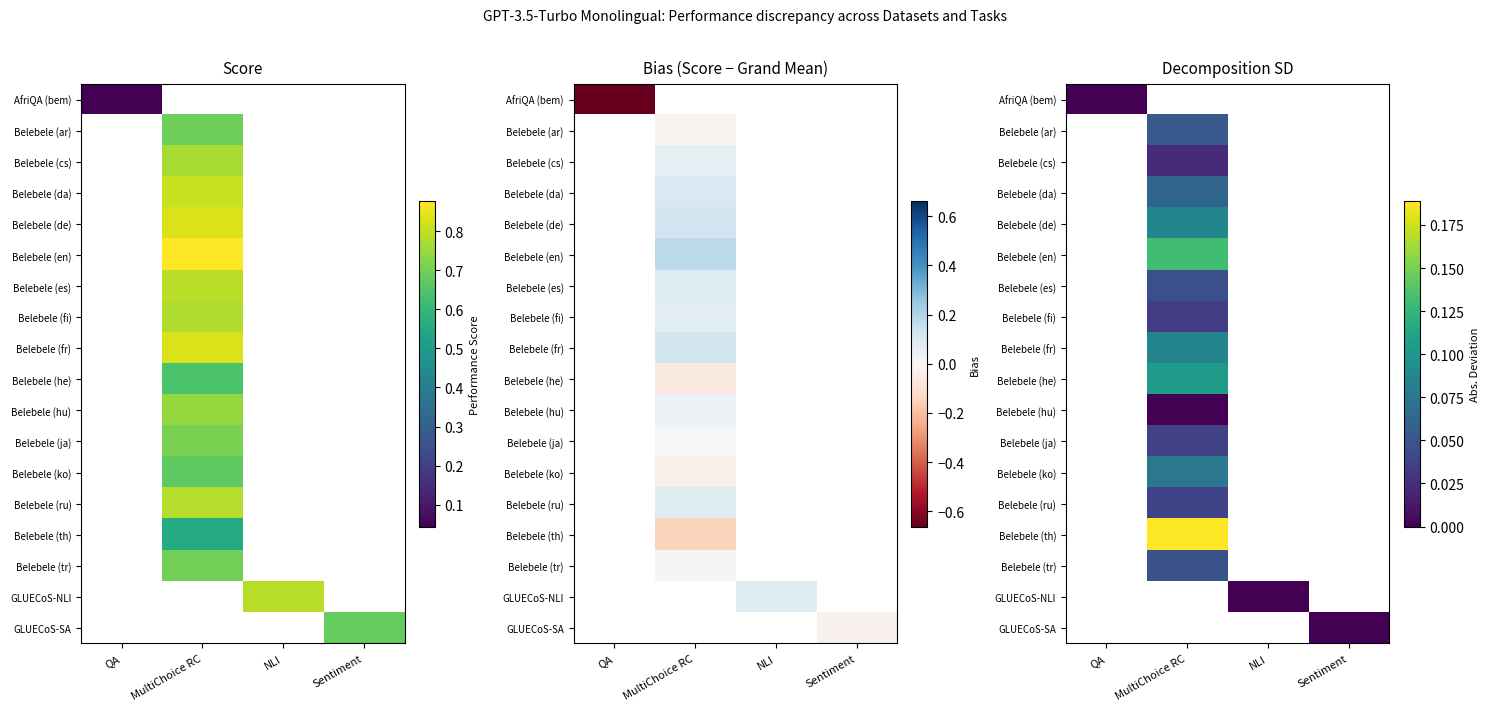

Which label corresponds to the smallest value in the chart?

QA